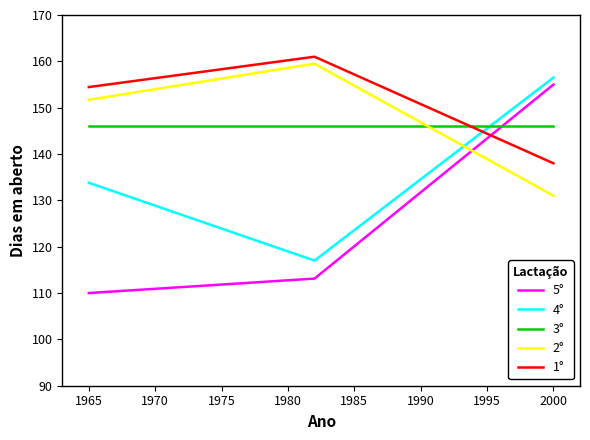

Reading left to right, what are all the values shown in this chart?

5°: 110.0	113.1	155.0
4°: 133.8	117.0	156.5
3°: 146.0	146.0	146.0
2°: 151.7	159.5	131.0
1°: 154.4	161.0	138.0